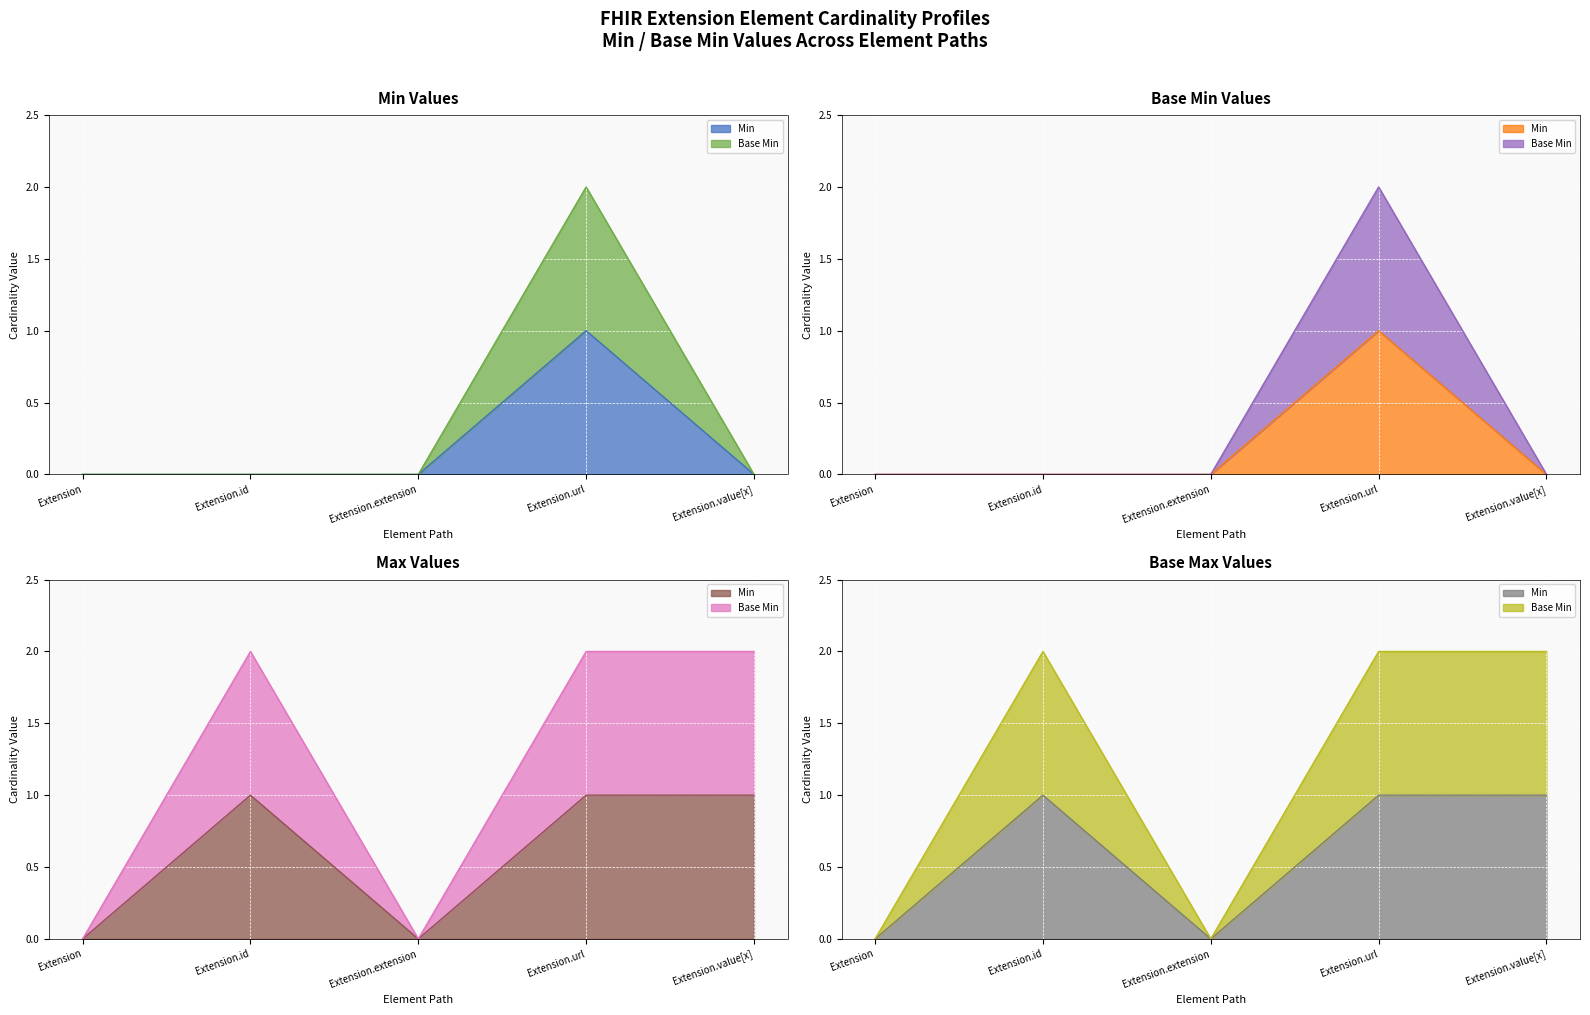

What is the greatest value displayed?

2